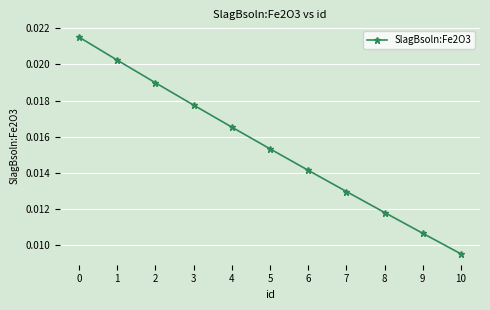

True or false: the data has more than 1 interior local peaks.

False